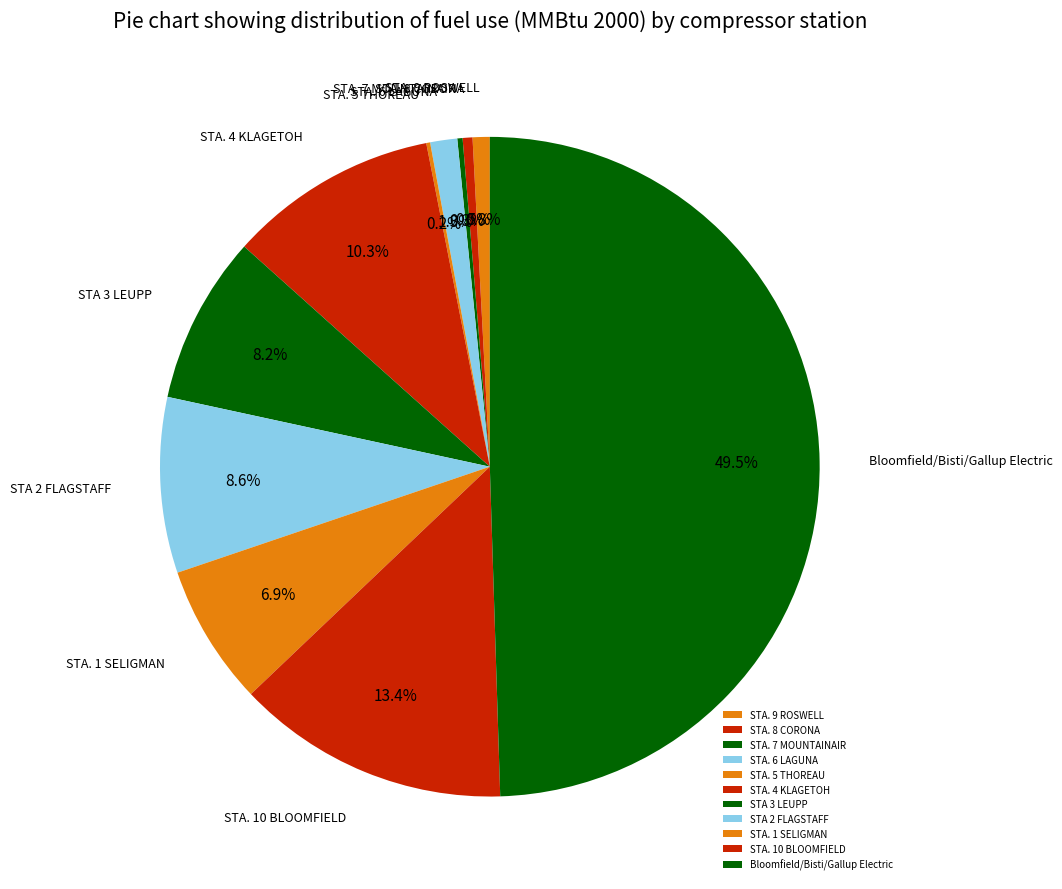

What is the ratio of the value at STA. 10 BLOOMFIELD to the value at STA 2 FLAGSTAFF?

1.6